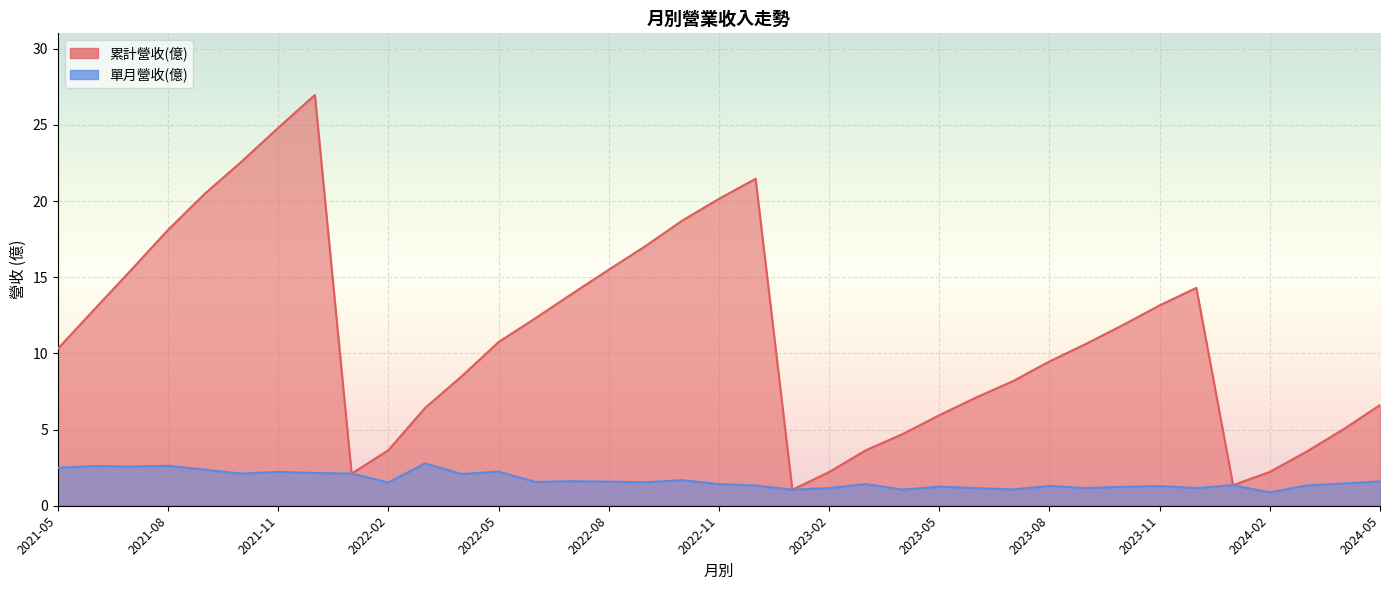

What value does the 單月營收(億) series have at 2021-09?

2.4